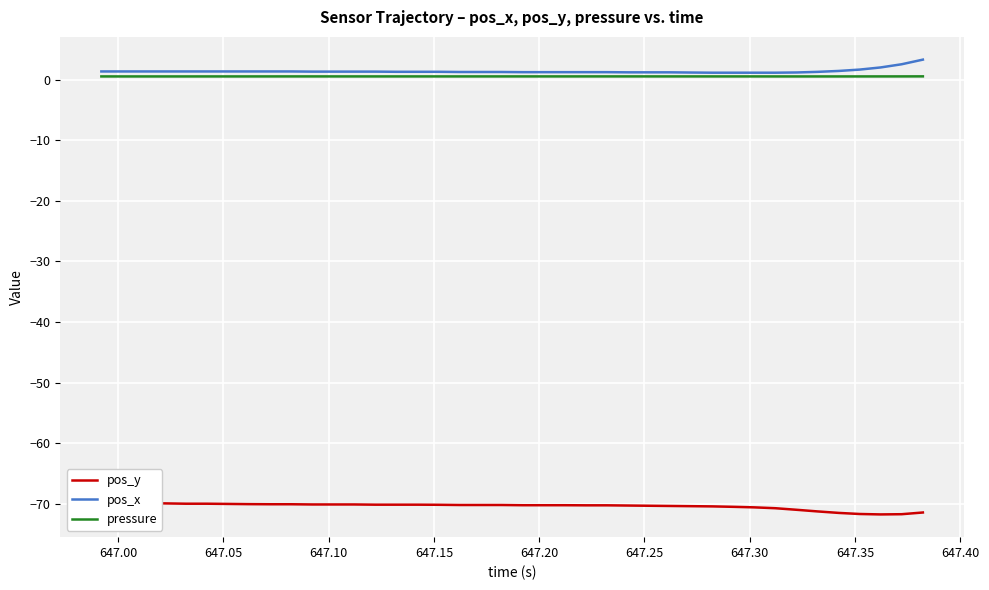

What is the label of the 9th point from the left?

647.35